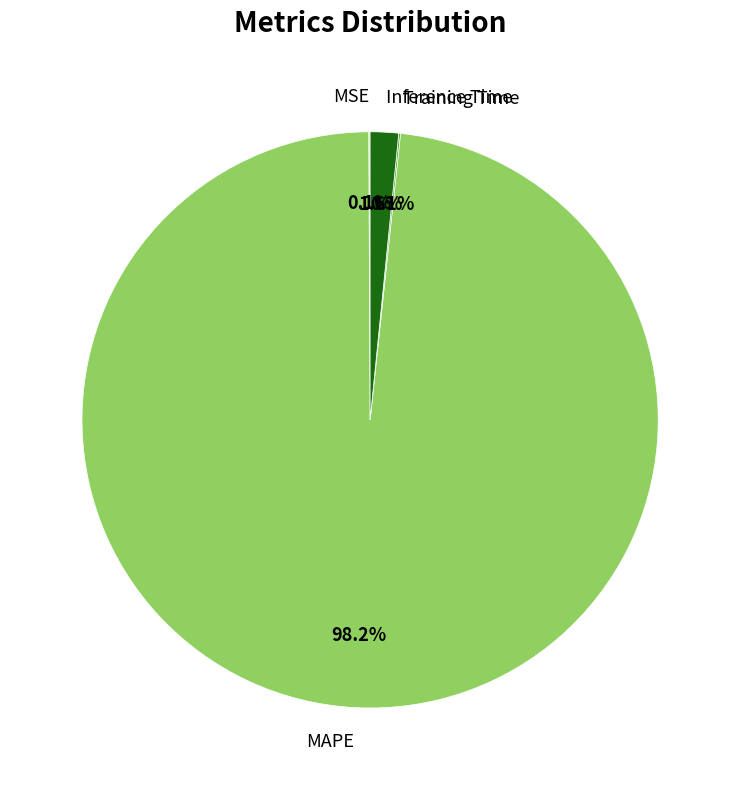

Does any single category account for the majority?

Yes